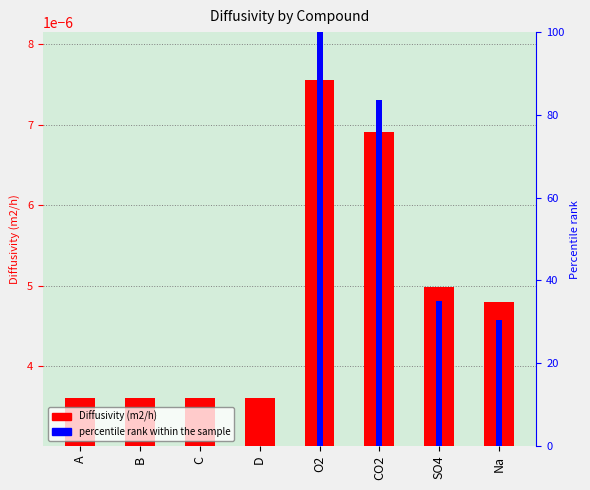

True or false: the data shows 0.0 at B.

False